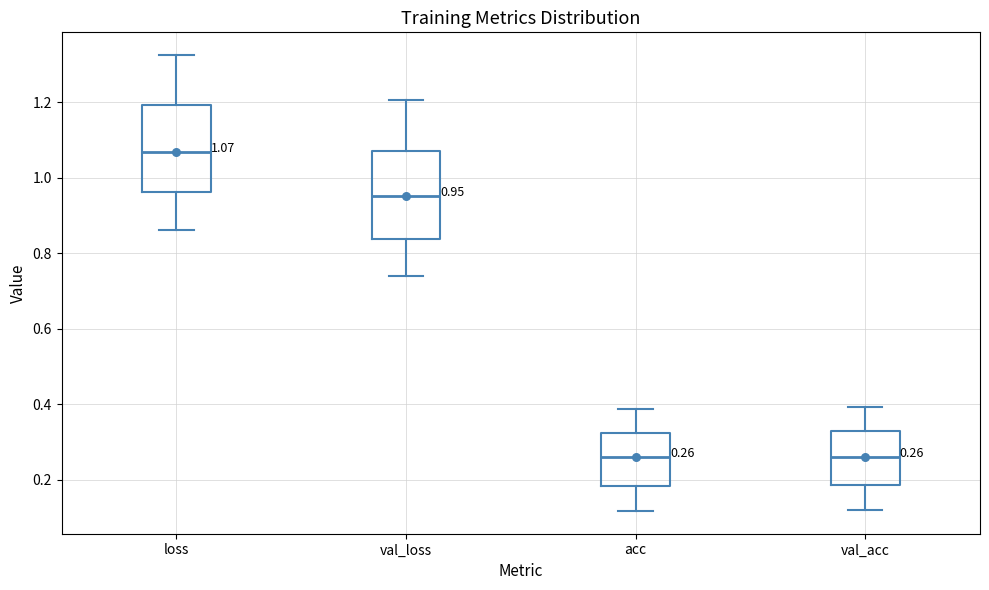

Which box's median line is the highest?

loss